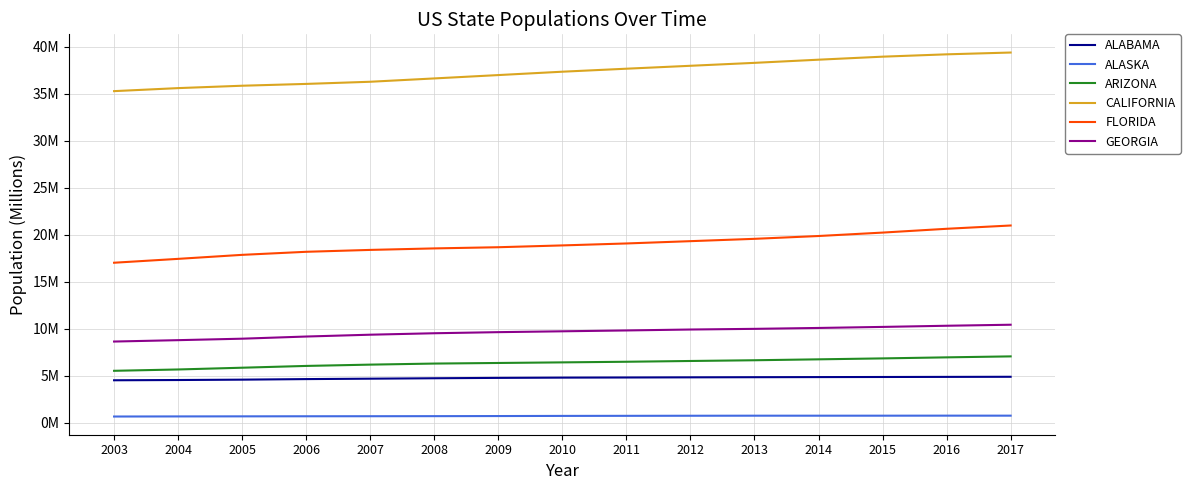

True or false: CALIFORNIA has a value of 12.7 at 2004.

False